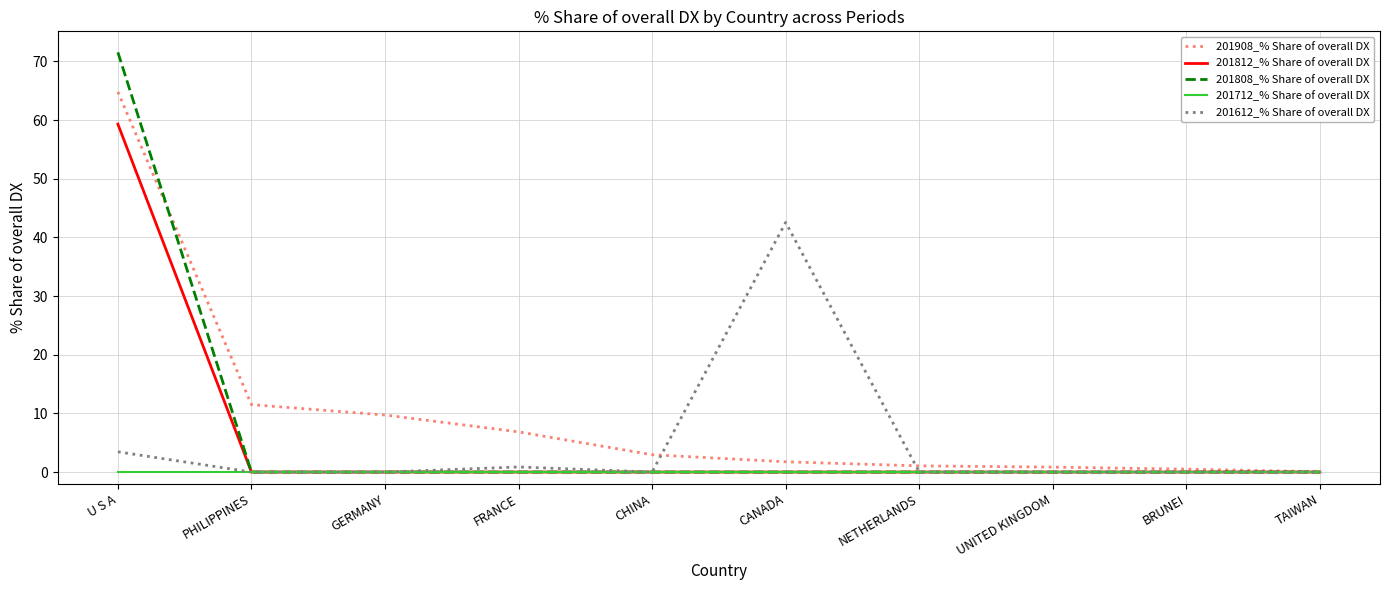

At which category is the sum across all series the highest?

U S A